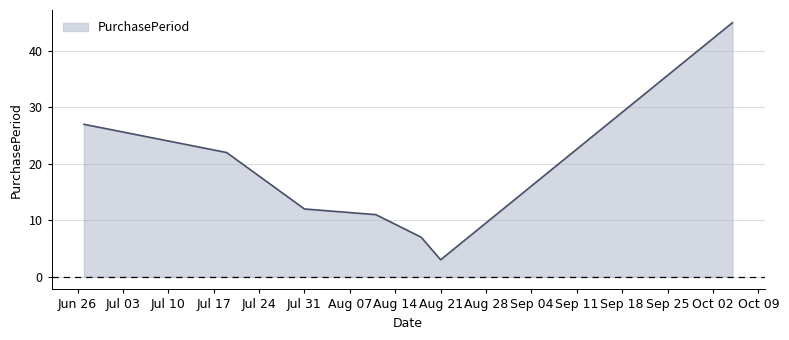

True or false: there are more than 1 points higher than both neighbors.

False